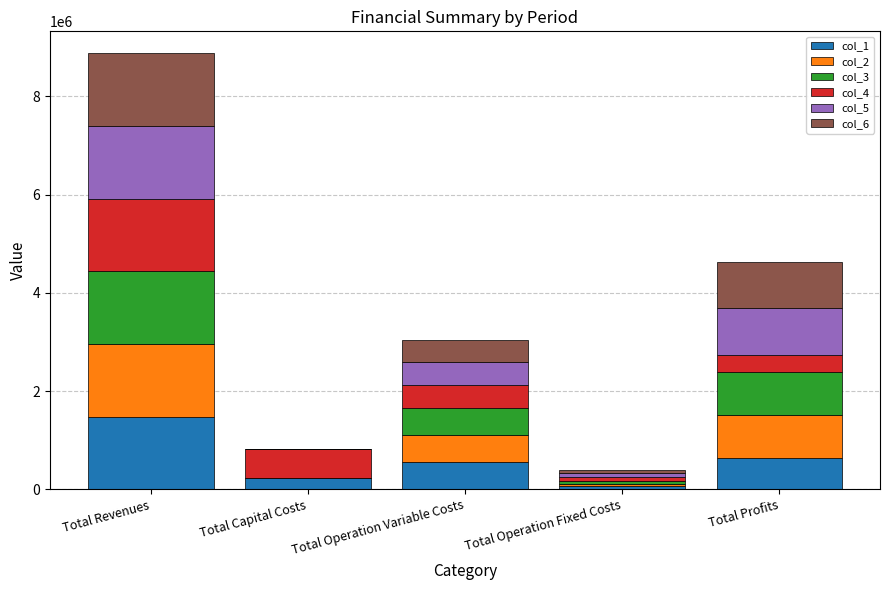

Which category has the highest value in the col_1 series?

Total Revenues